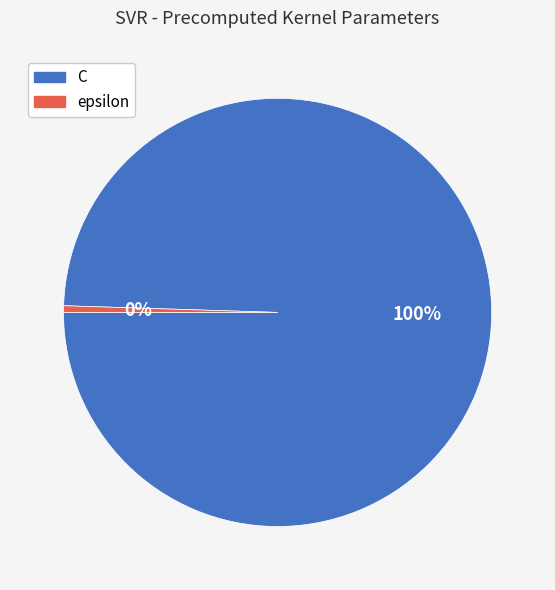

Which category has the smallest portion of the pie?

epsilon